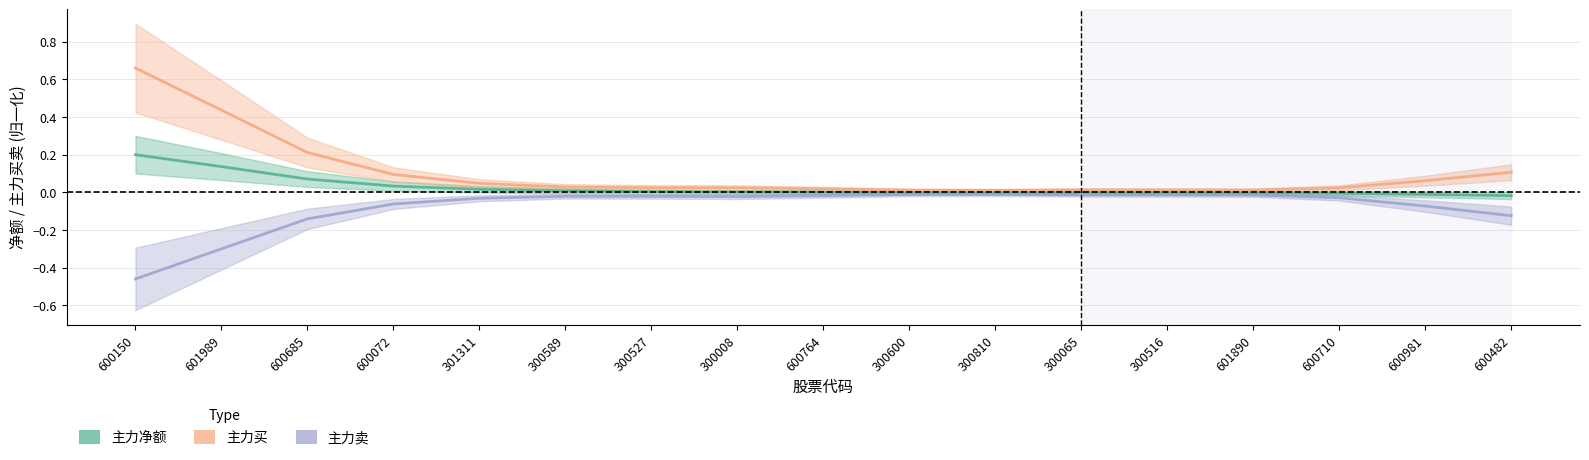

List the series in order of their overall mean, highest first.

主力买, 主力净额, 主力卖